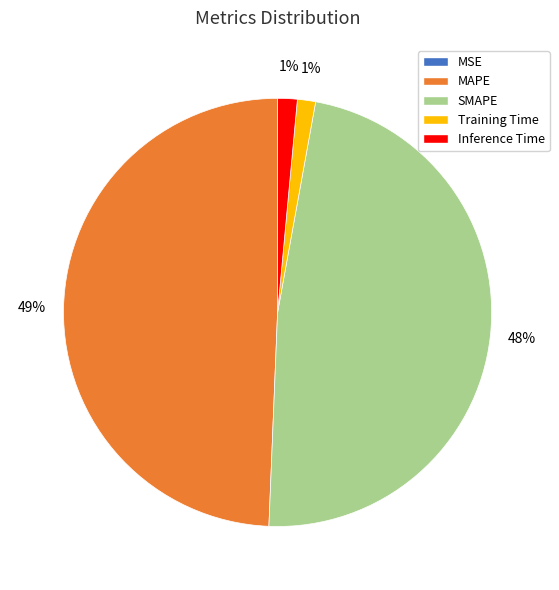

Which slice is the largest?

MAPE